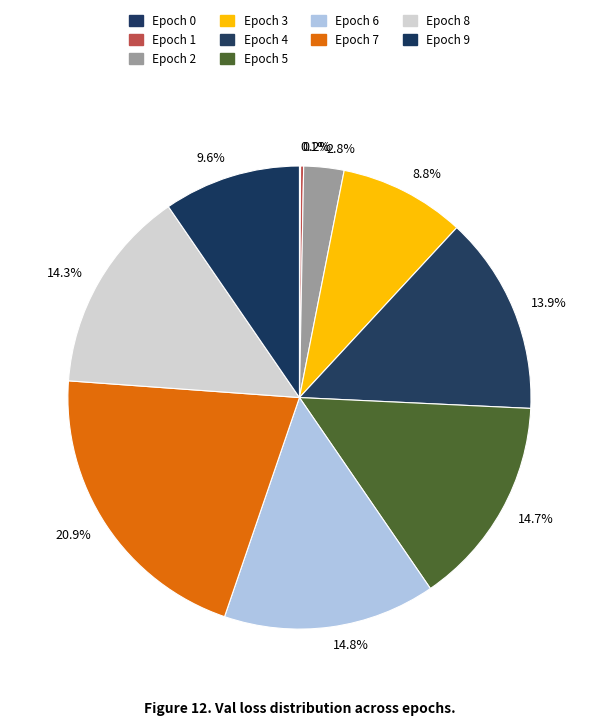

Is it true that Epoch 8 is 20% of the pie?

False